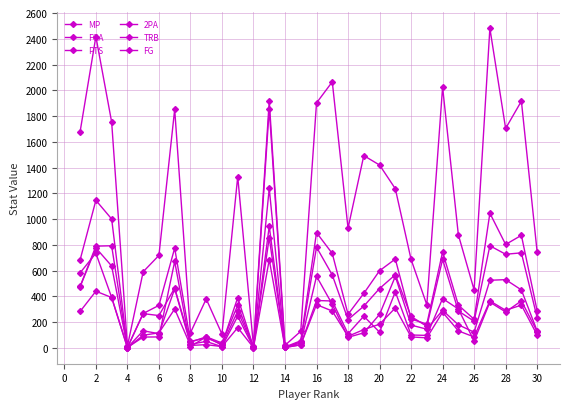

How many series are shown in this chart?

6